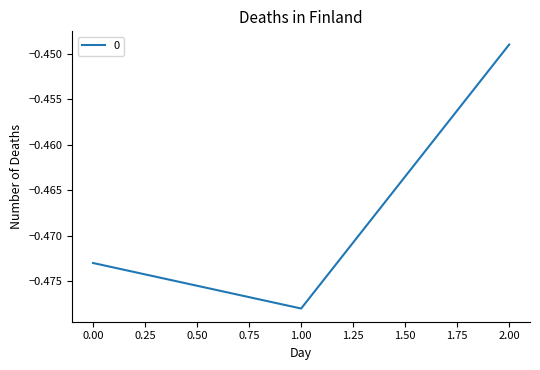

Which label corresponds to the smallest value in the chart?

1.00